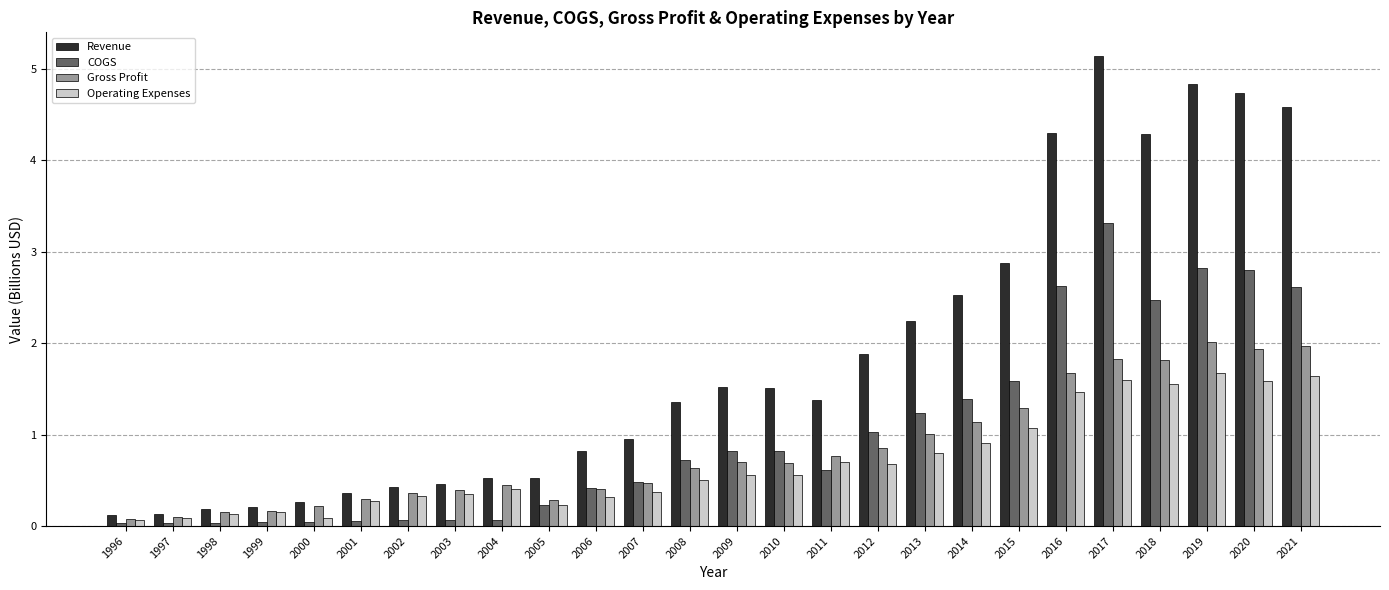

What are all the series names shown in the legend?

Revenue, COGS, Gross Profit, Operating Expenses